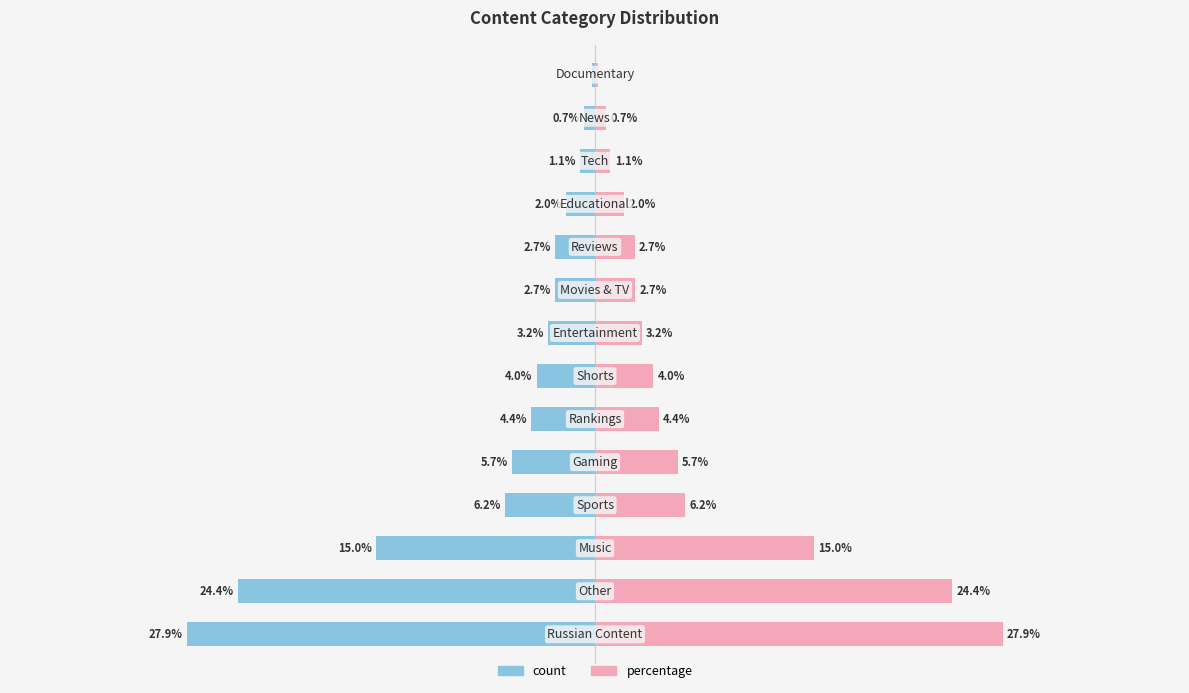

Are the bars grouped side by side (vs. stacked)?

Yes